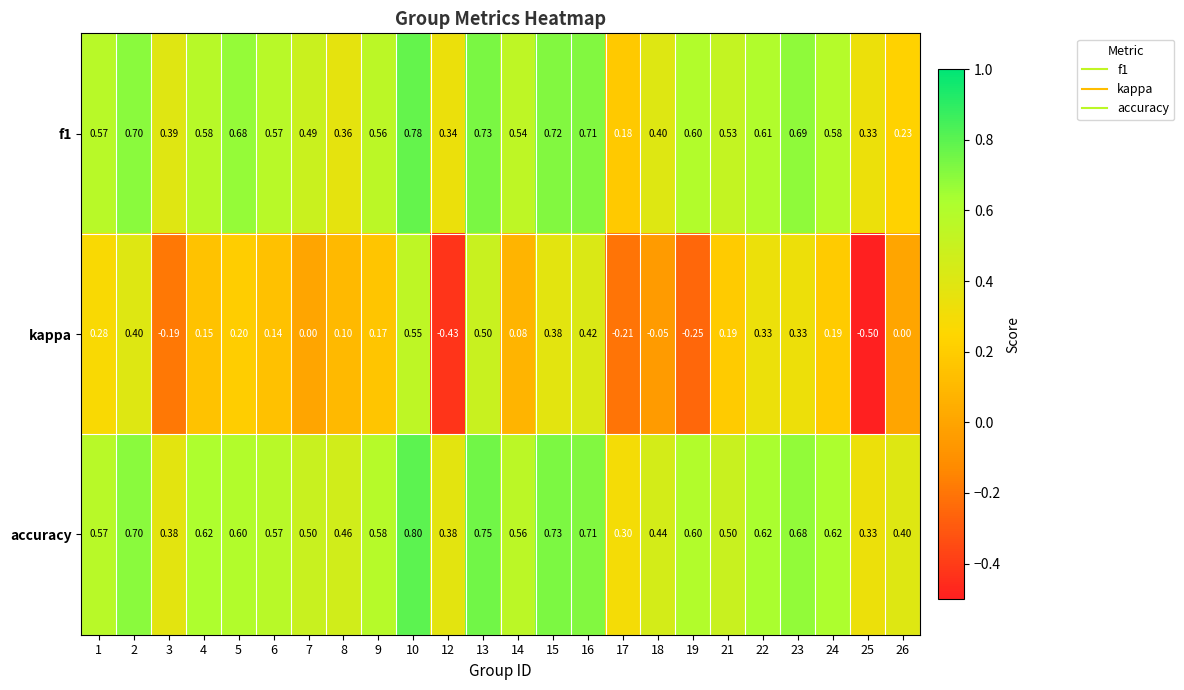

Is the value of accuracy at 18 greater than the value of kappa at 17?

Yes